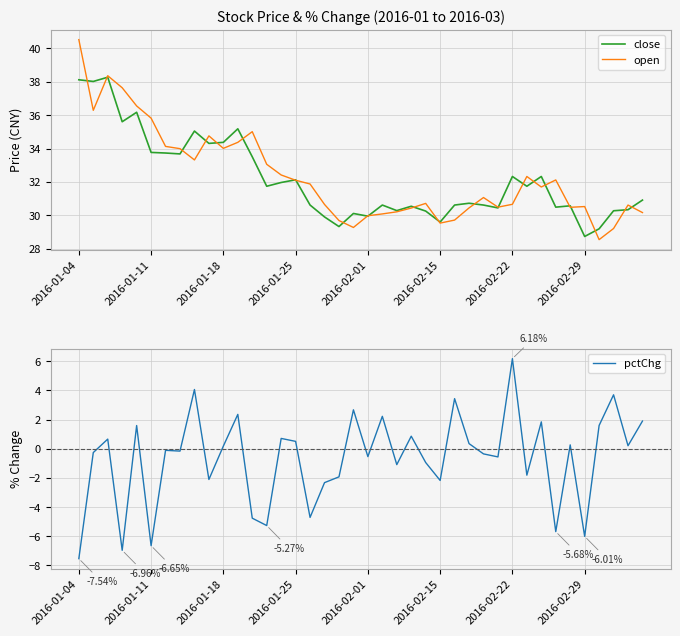

True or false: open and pctChg cross at least once.

False